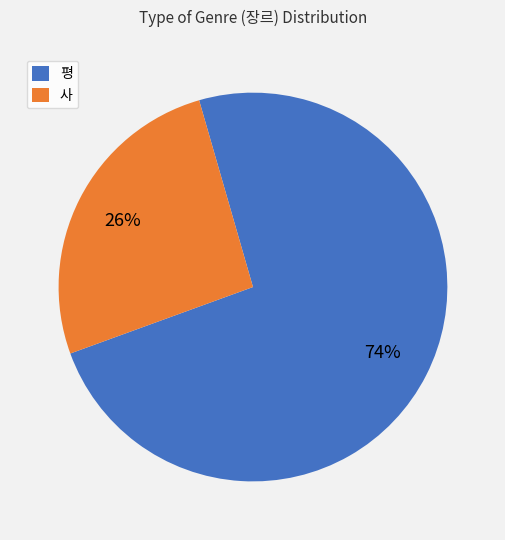

How many slices are in this pie chart?

2